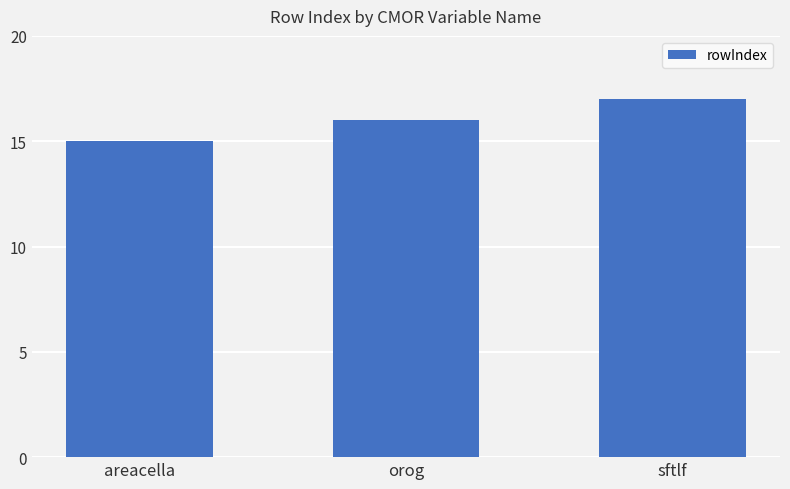

At which category does the chart reach its minimum across all series?

areacella